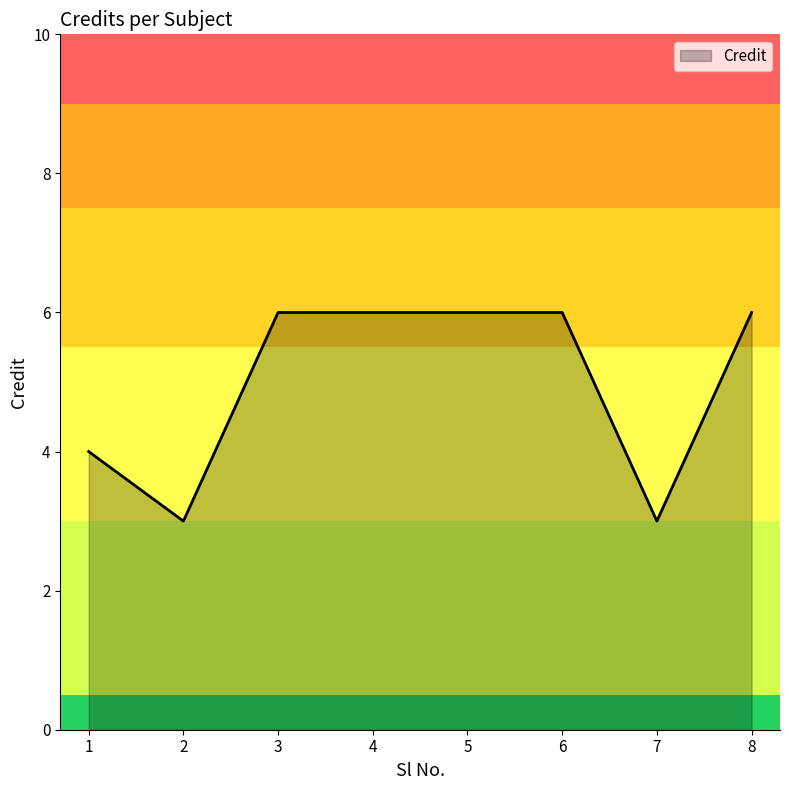

Where is the first local minimum?

2